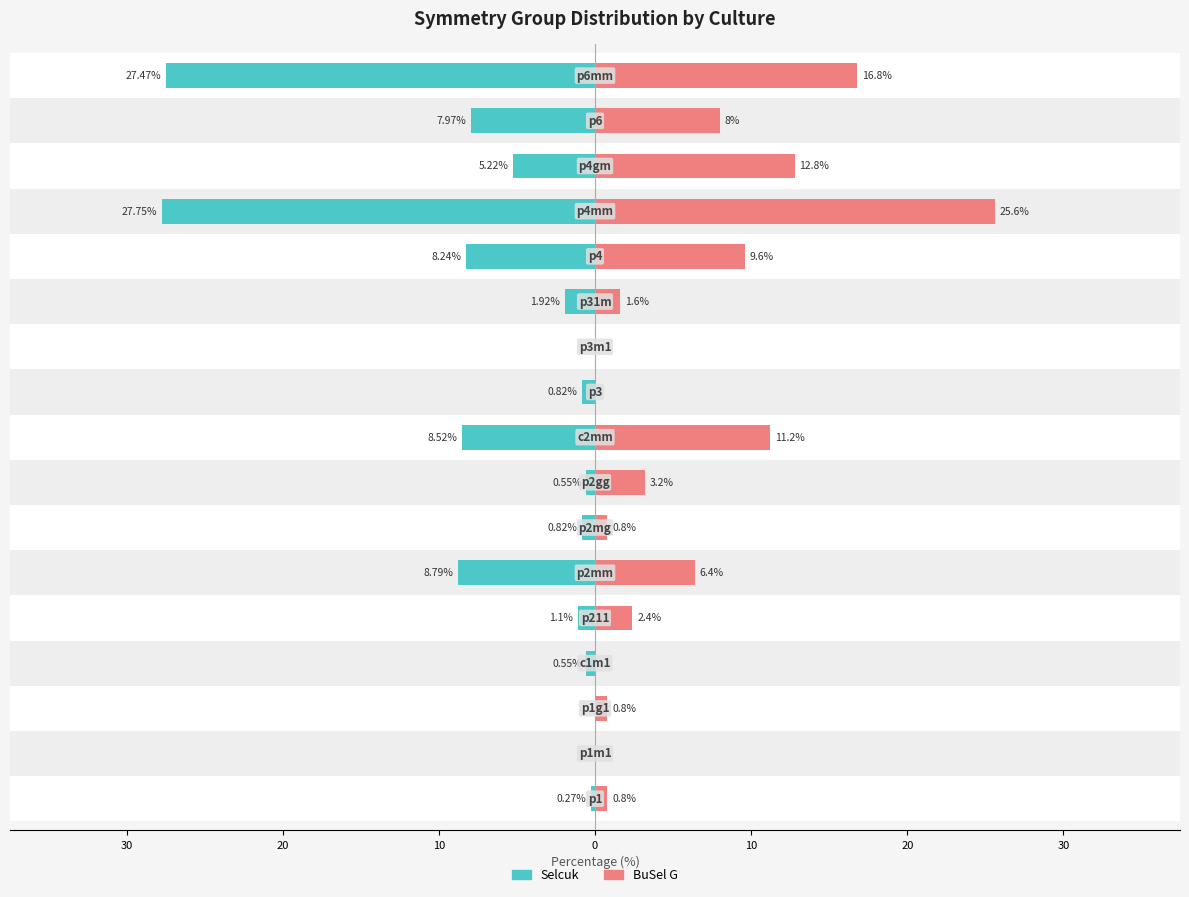

The Selcuk series shows -8.7 at 20. True or false?

False